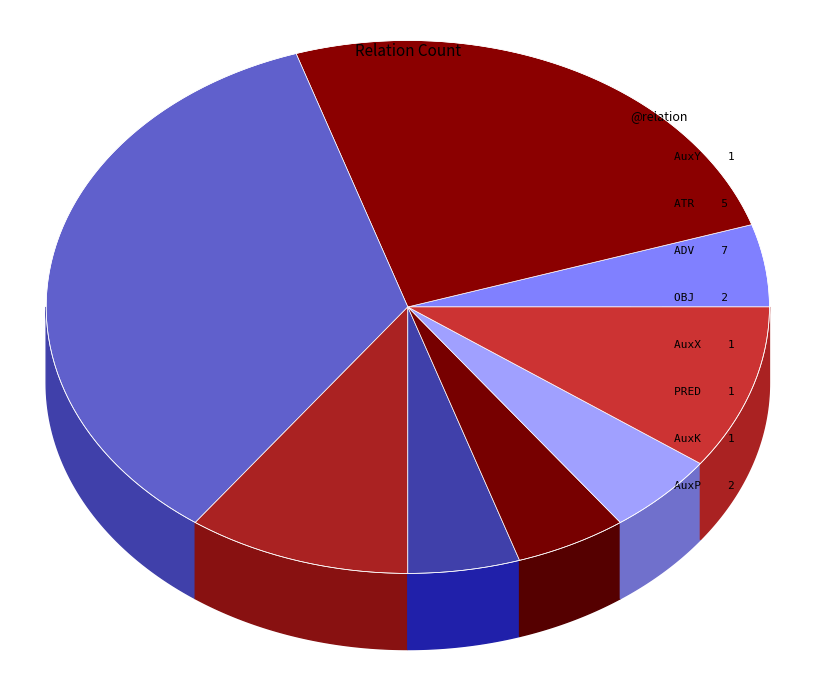

Count the number of slices in the pie.

8